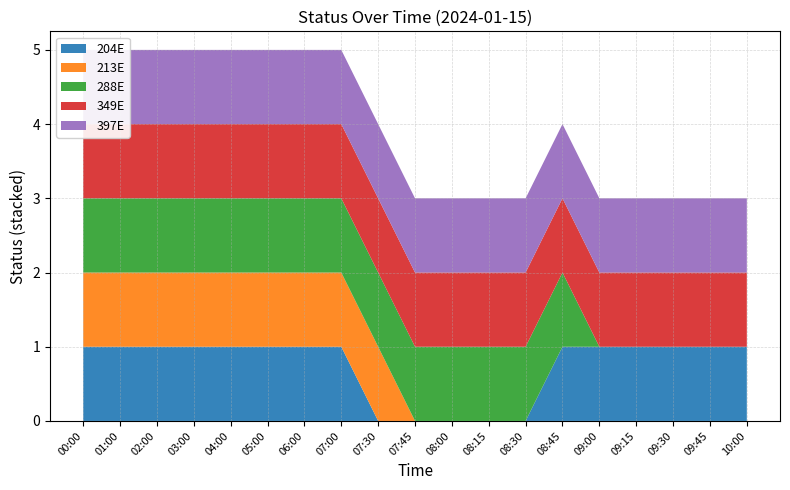

Reading left to right, extract all data points from this chart.

204E: 1	1	1	1	1	1	1	1	0	0	0	0	0	1	1	1	1	1	1
213E: 1	1	1	1	1	1	1	1	1	0	0	0	0	0	0	0	0	0	0
288E: 1	1	1	1	1	1	1	1	1	1	1	1	1	1	0	0	0	0	0
349E: 1	1	1	1	1	1	1	1	1	1	1	1	1	1	1	1	1	1	1
397E: 1	1	1	1	1	1	1	1	1	1	1	1	1	1	1	1	1	1	1